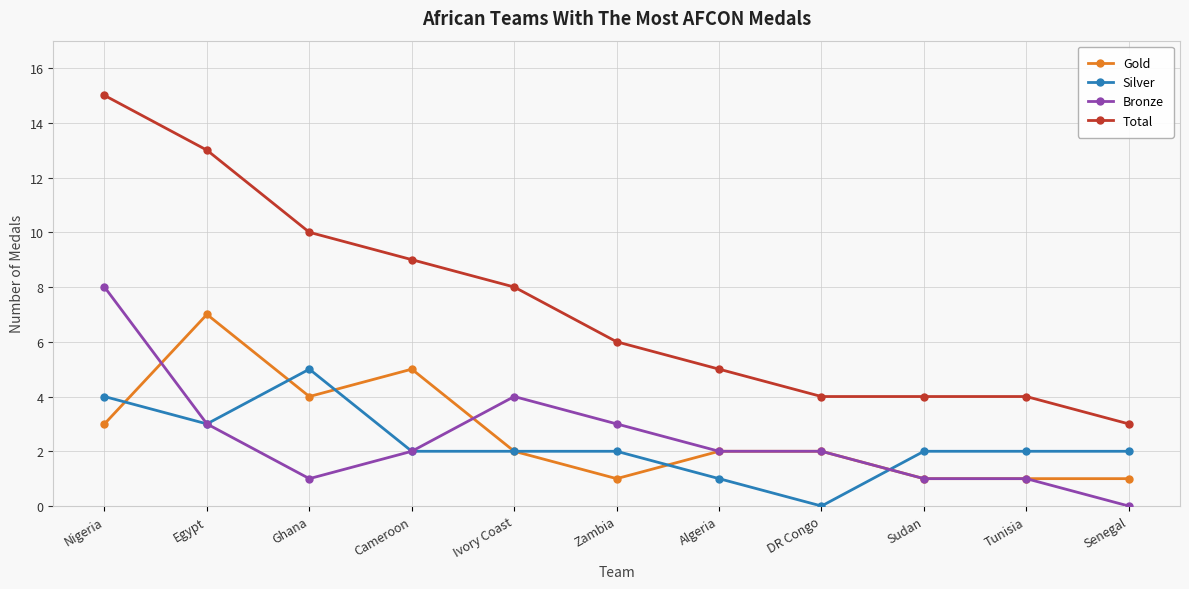

What is the spread (max minus min) of values at Senegal?

3